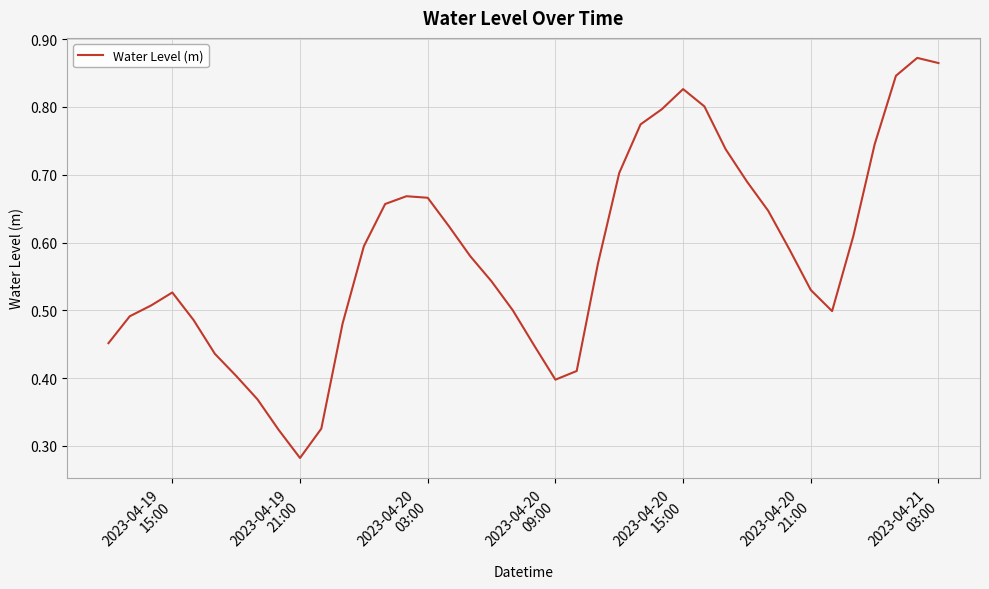

At which category does the data reach its first local peak?

2023-04-19
15:00